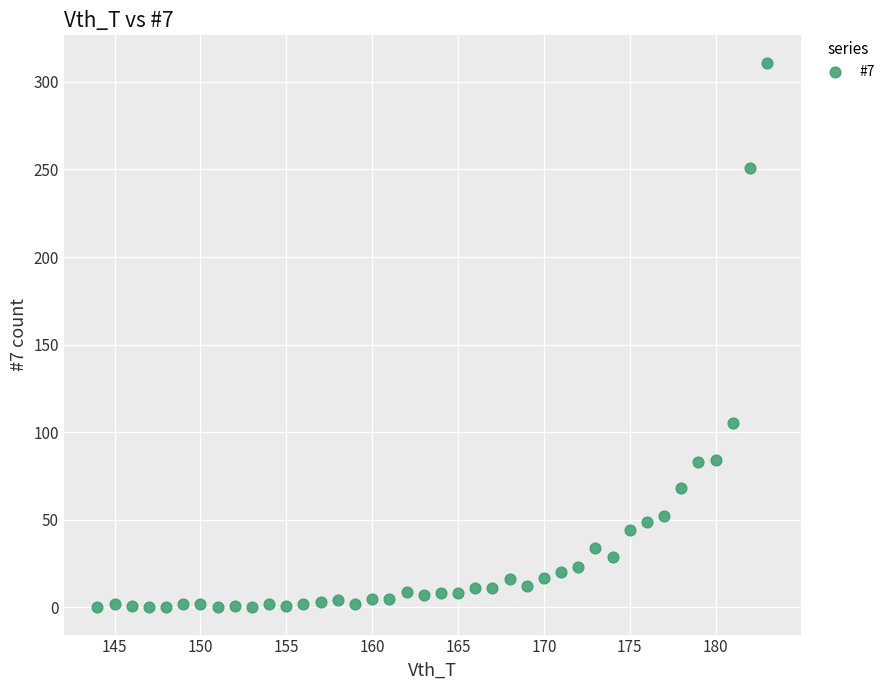

What is the range of X values (max minus min)?

39